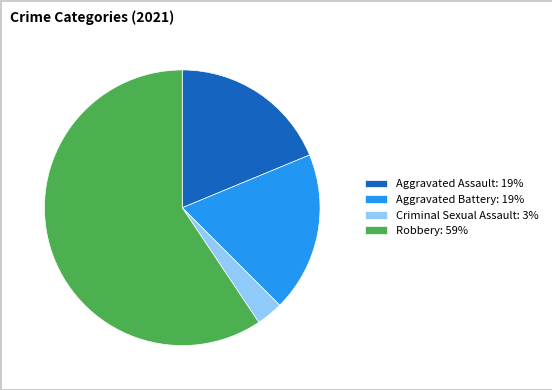

Count the number of slices in the pie.

4